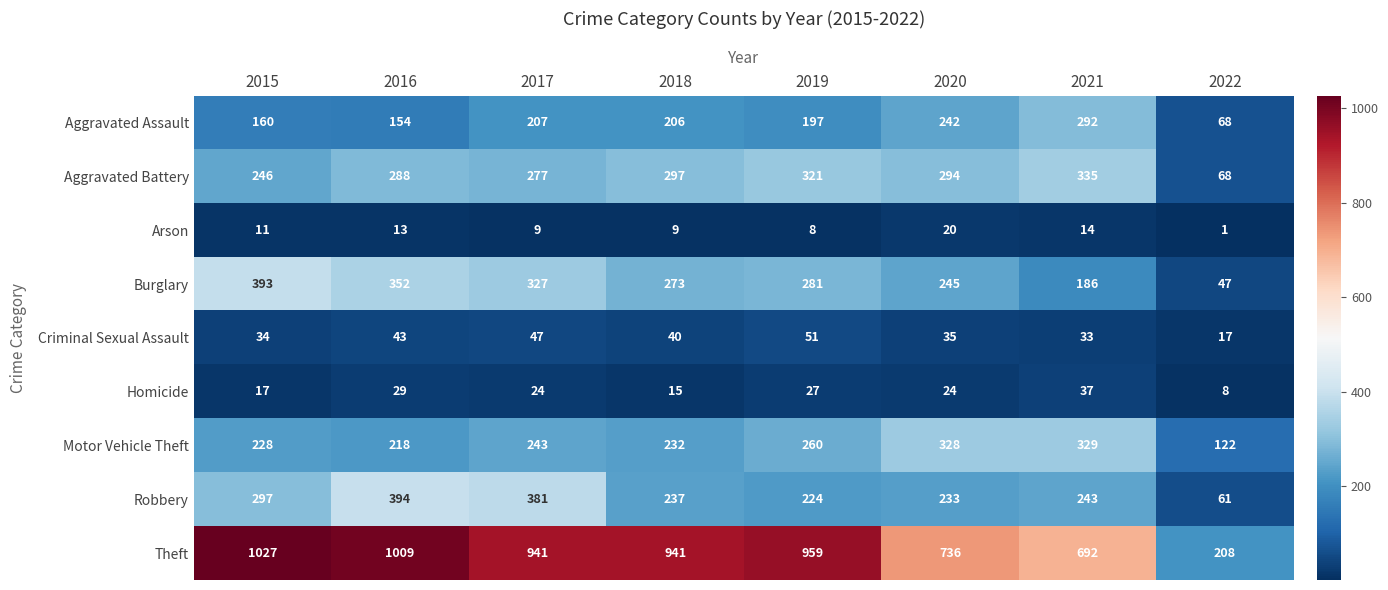

What is the difference between the Robbery values at 2017 and 2018?

144